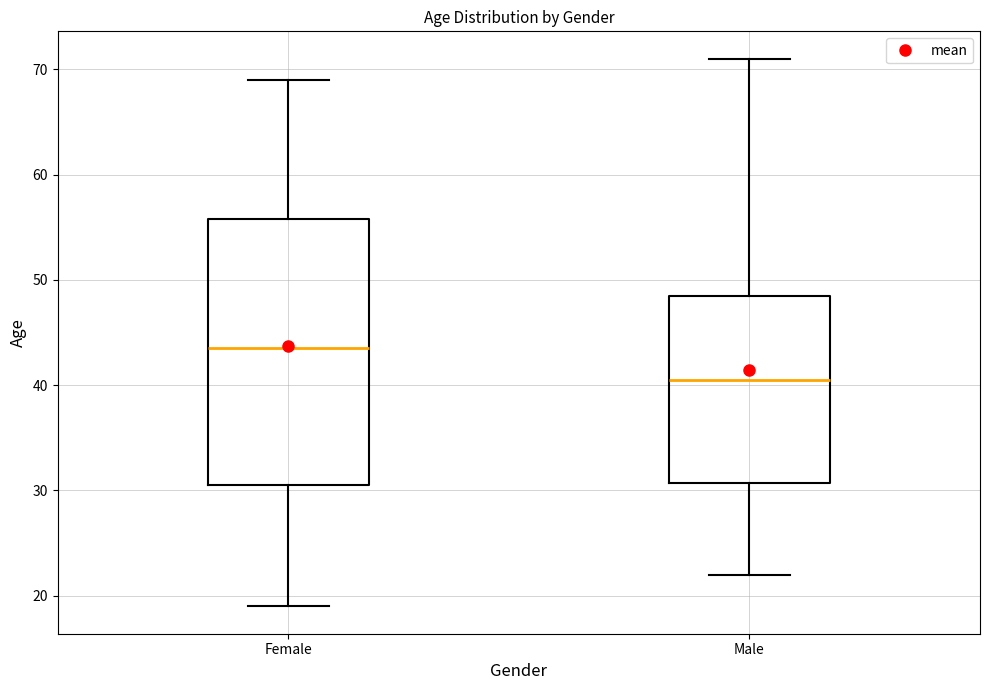

Reading left to right, read every box against the y-axis: the position of its median line, the range the box covers, and the ends of its whiskers. The values are not printed on the chart, so give them approximately, as read against the axis.

Female: median 44, box 31 to 56, whiskers 19 to 69
Male: median 41, box 31 to 49, whiskers 22 to 71